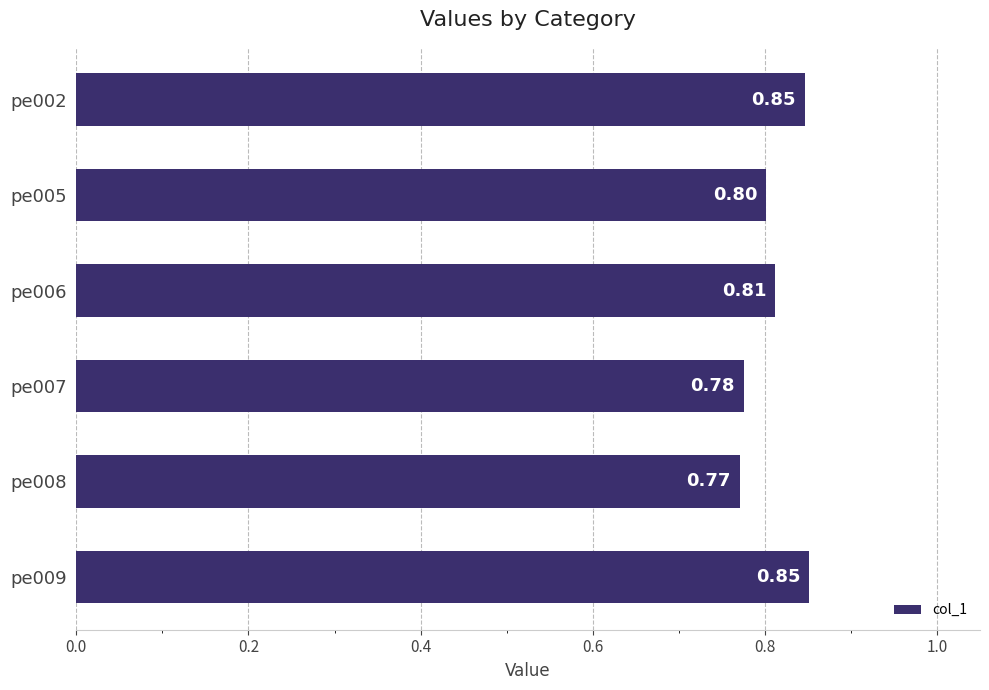

What is the sum of all values?

4.9